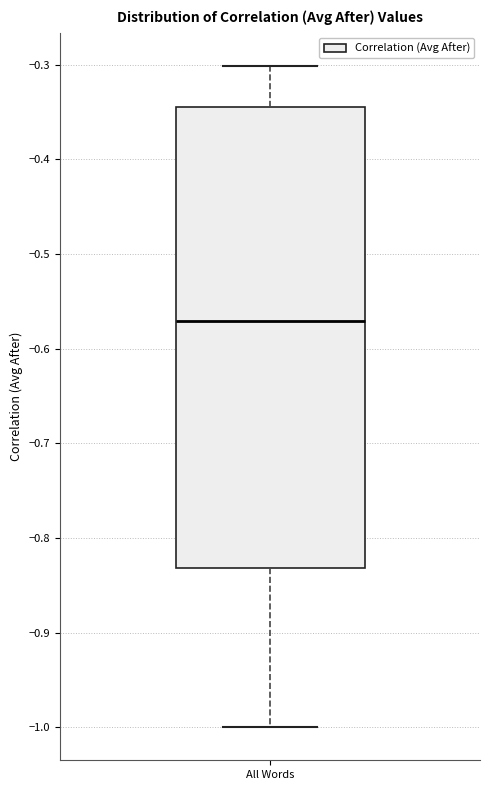

Read this box plot against the y-axis: the position of the median line, the range covered by the box, and the ends of both whiskers. The values are not printed on the chart, so give them approximately, as read against the axis.

median -0.57, box -0.83 to -0.34, whiskers -1.00 to -0.30